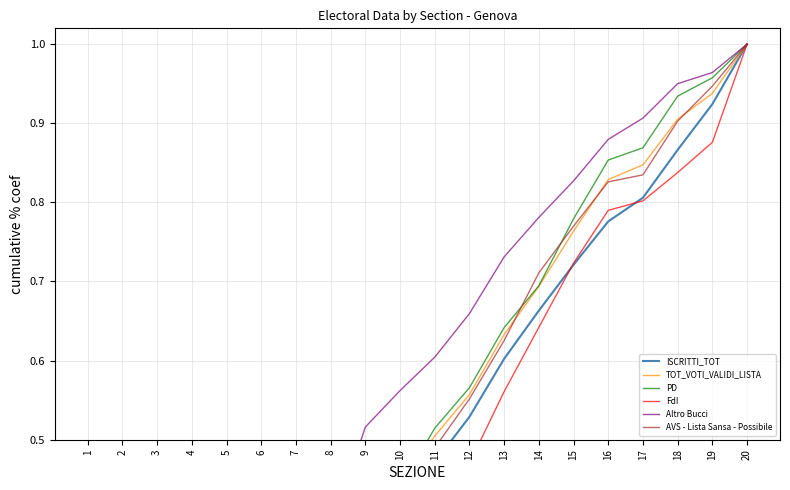

Reading left to right, extract all data points from this chart.

ISCRITTI_TOT: 1=0.0	2=0.1	3=0.1	4=0.1	5=0.2	6=0.2	7=0.2	8=0.3	9=0.4	10=0.4	11=0.5	12=0.5	13=0.6	14=0.7	15=0.7	16=0.8	17=0.8	18=0.9	19=0.9	20=1.0
TOT_VOTI_VALIDI_LISTA: 1=0.0	2=0.1	3=0.1	4=0.2	5=0.2	6=0.2	7=0.3	8=0.3	9=0.4	10=0.4	11=0.5	12=0.6	13=0.6	14=0.7	15=0.8	16=0.8	17=0.8	18=0.9	19=0.9	20=1.0
PD: 1=0.0	2=0.1	3=0.1	4=0.2	5=0.2	6=0.3	7=0.3	8=0.3	9=0.4	10=0.4	11=0.5	12=0.6	13=0.6	14=0.7	15=0.8	16=0.9	17=0.9	18=0.9	19=1.0	20=1.0
FdI: 1=0.0	2=0.0	3=0.1	4=0.1	5=0.1	6=0.2	7=0.2	8=0.2	9=0.3	10=0.4	11=0.4	12=0.5	13=0.6	14=0.6	15=0.7	16=0.8	17=0.8	18=0.8	19=0.9	20=1.0
Altro Bucci: 1=0.0	2=0.1	3=0.2	4=0.2	5=0.3	6=0.3	7=0.3	8=0.4	9=0.5	10=0.6	11=0.6	12=0.7	13=0.7	14=0.8	15=0.8	16=0.9	17=0.9	18=1.0	19=1.0	20=1.0
AVS - Lista Sansa - Possibile: 1=0.0	2=0.1	3=0.1	4=0.1	5=0.2	6=0.2	7=0.2	8=0.3	9=0.4	10=0.4	11=0.5	12=0.6	13=0.6	14=0.7	15=0.8	16=0.8	17=0.8	18=0.9	19=0.9	20=1.0